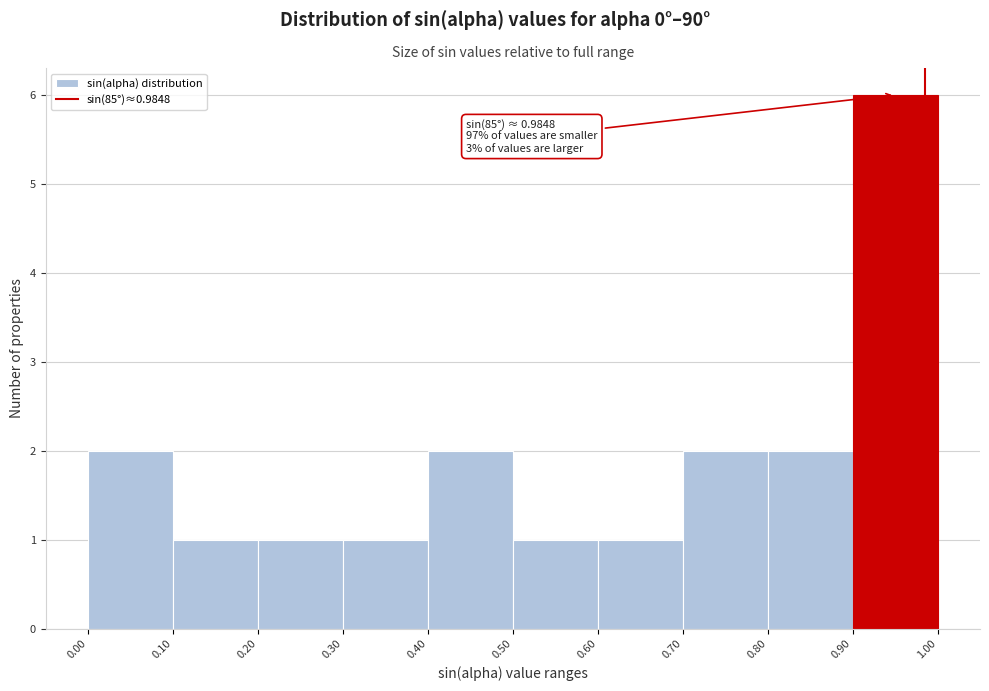

Which range on the x-axis has the tallest bar?

0.90 to 1.00